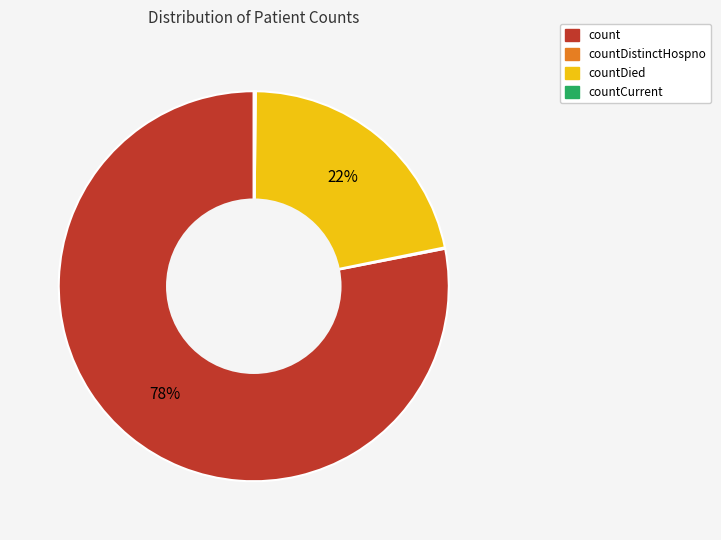

To the nearest percent, what is the average slice percentage?

25%